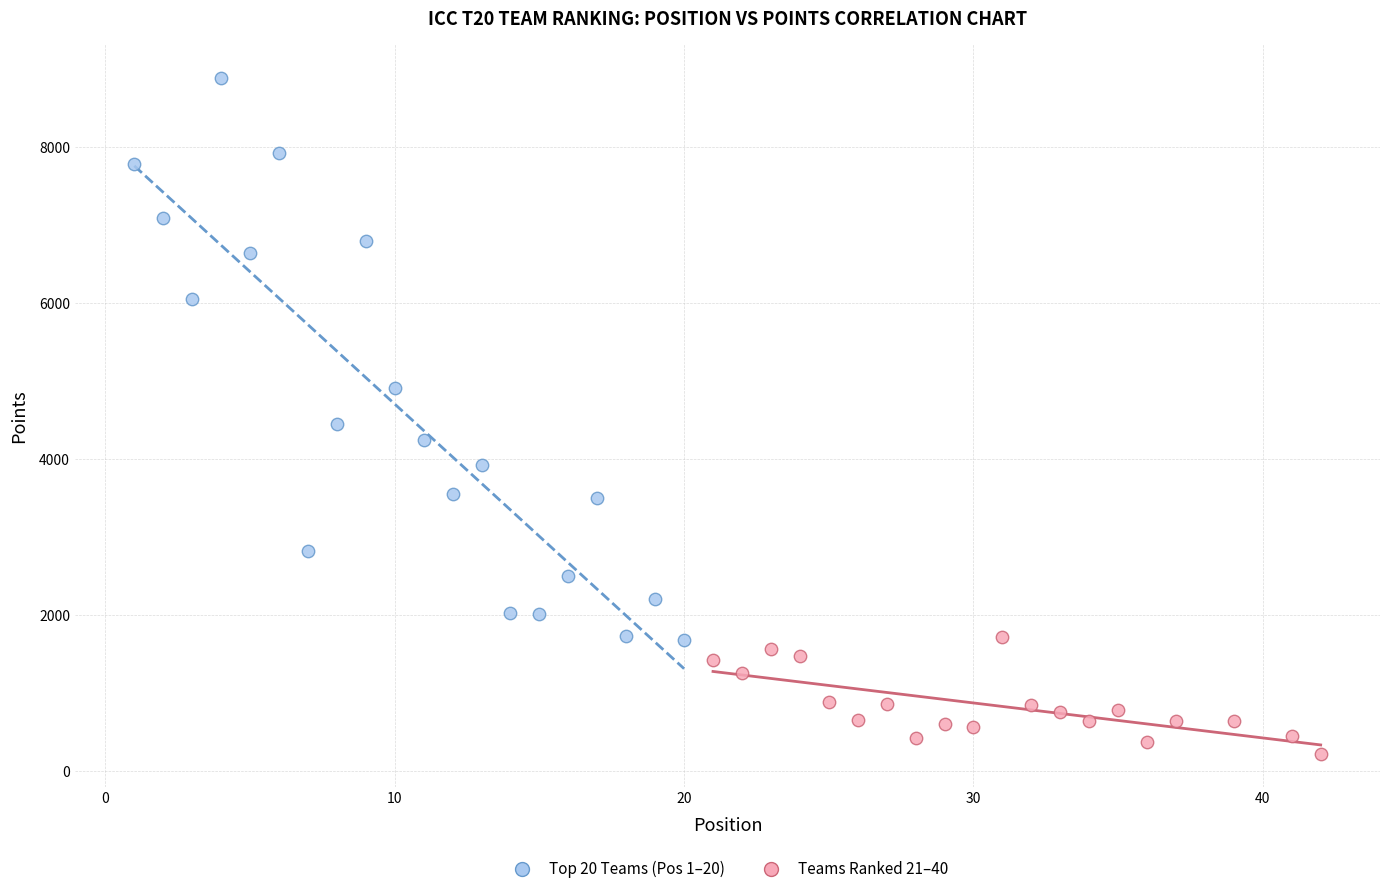

Which series contains the highest Y value?

Top 20 Teams (Pos 1–20)